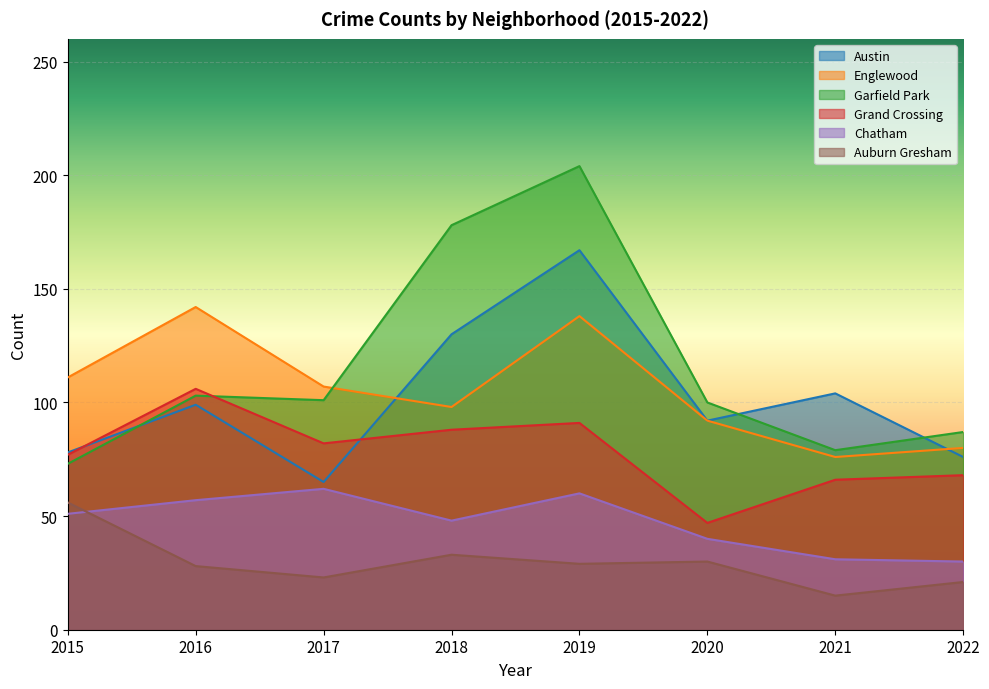

Where does the Englewood series first go above 107?

2015